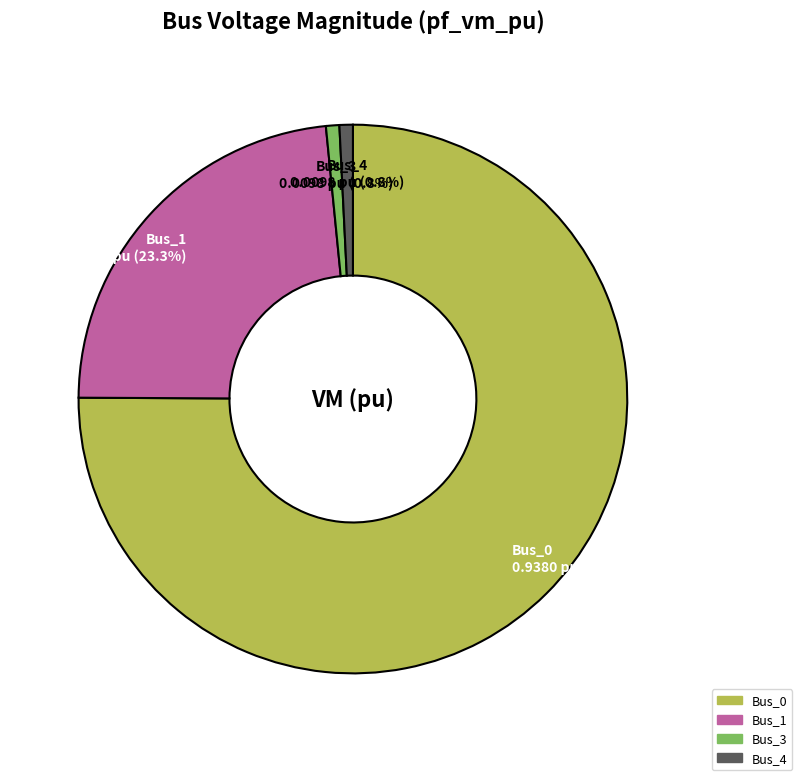

Is there any slice that represents more than half of the pie?

Yes